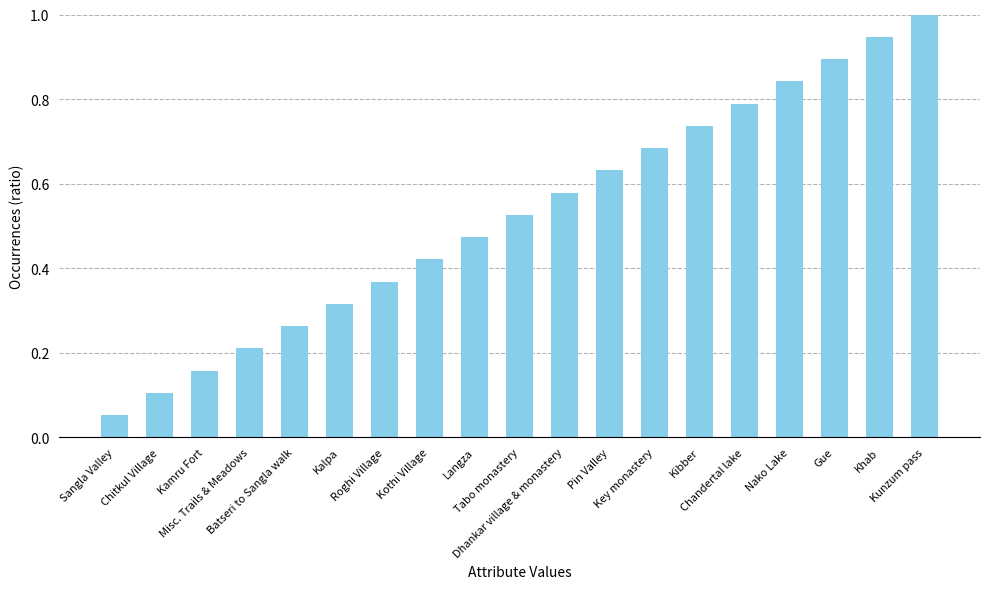

What is the change in value from Dhankar village & monastery to Key monastery?

+0.1